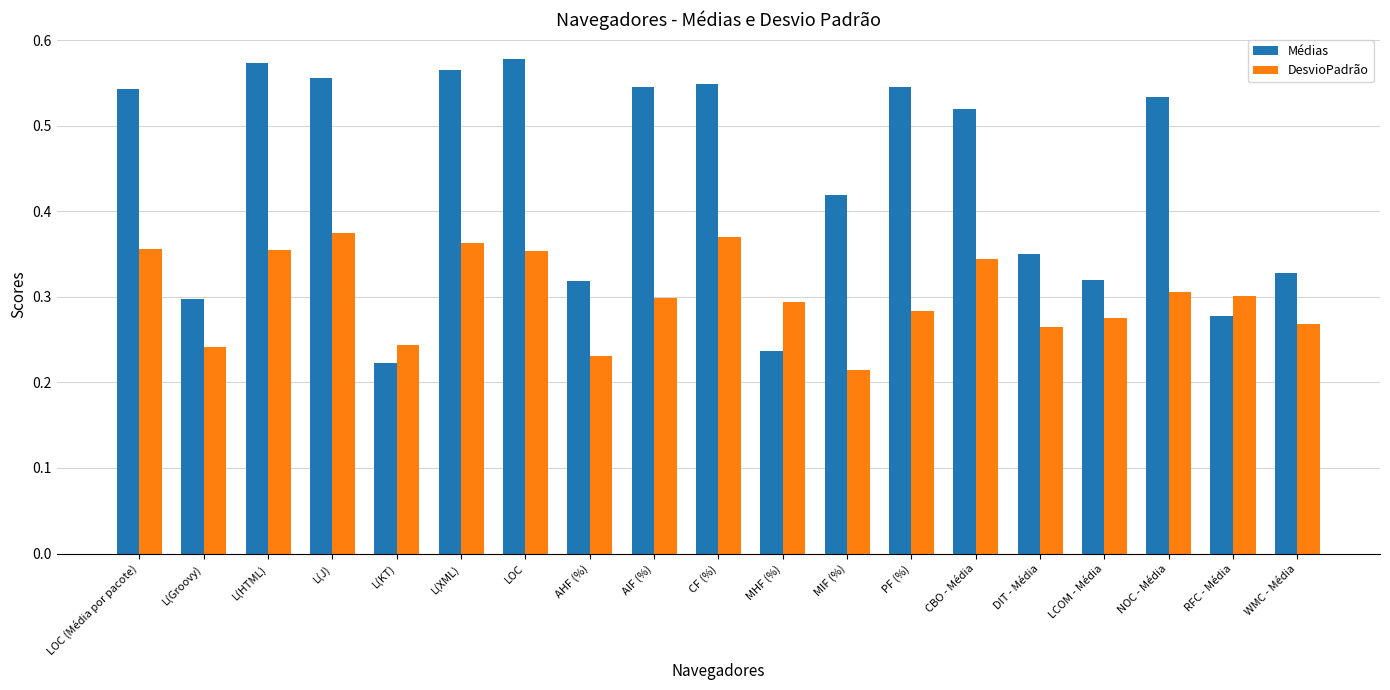

How many bars are there in total?

38